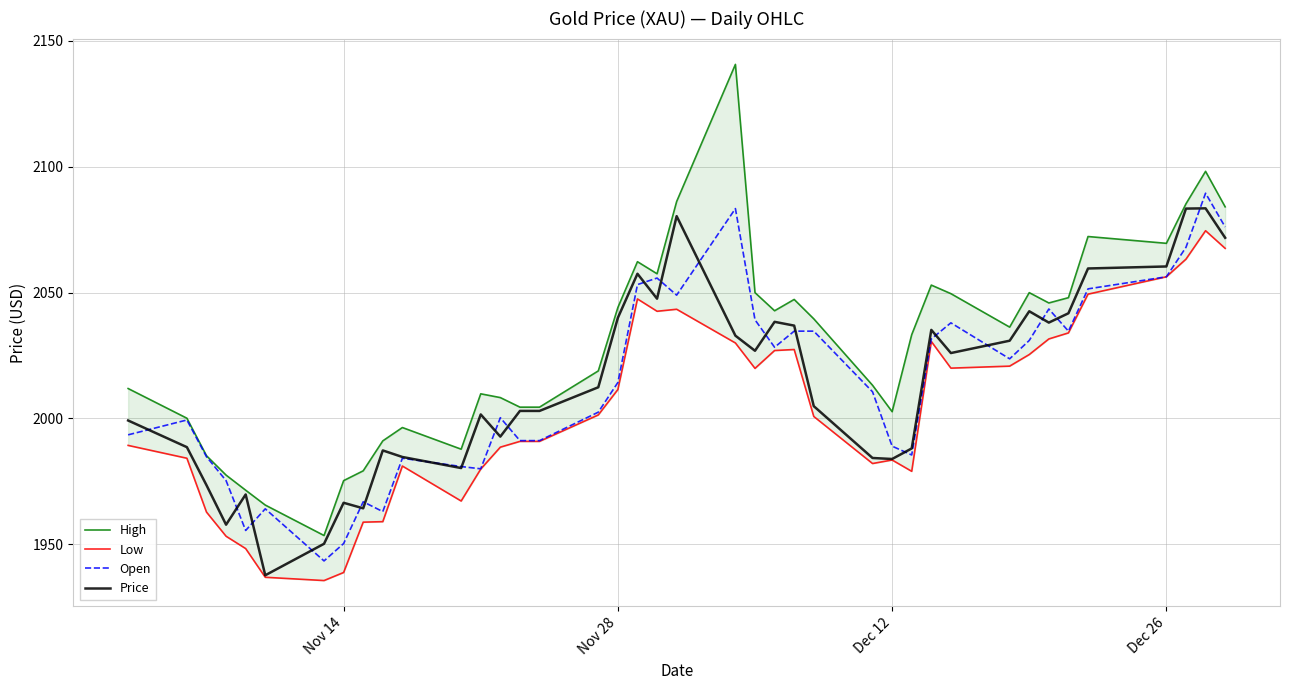

True or false: High and Low cross at least once.

False